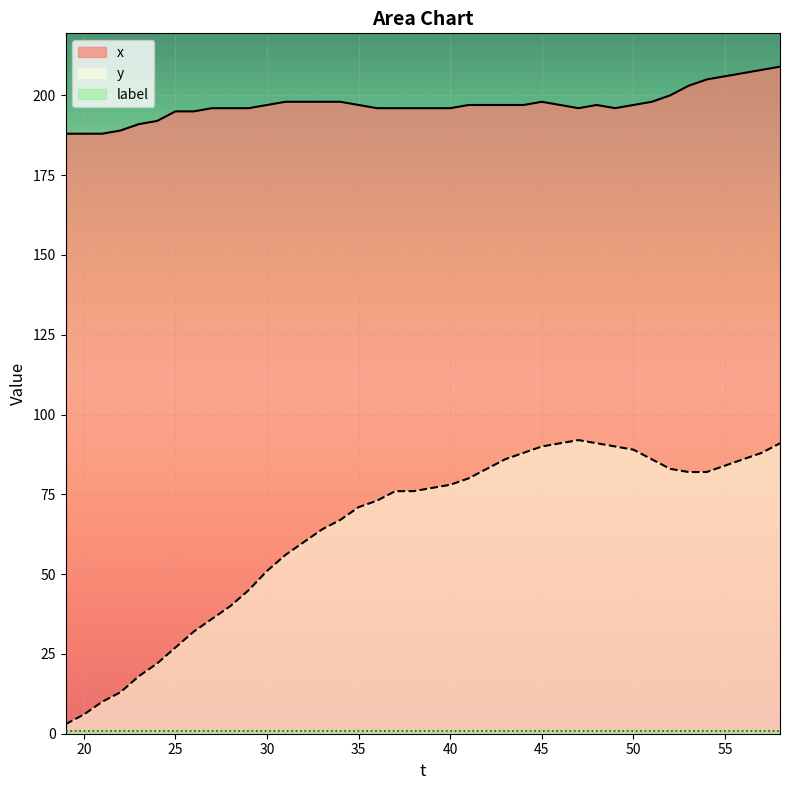

Which series has the largest range (max minus min)?

y